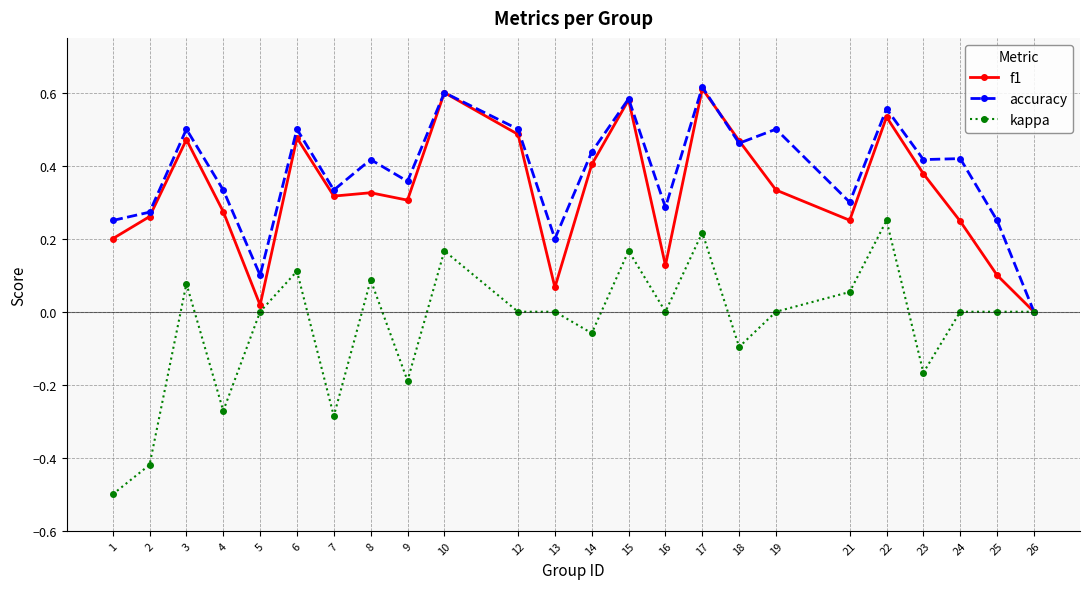

At which category does f1 reach its first local peak?

3